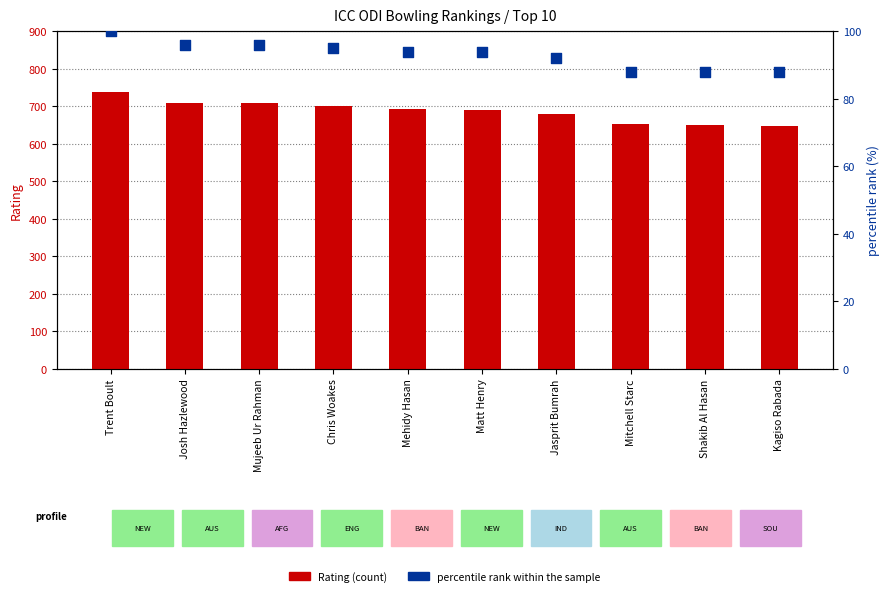

Which series has the largest total across all categories?

Rating